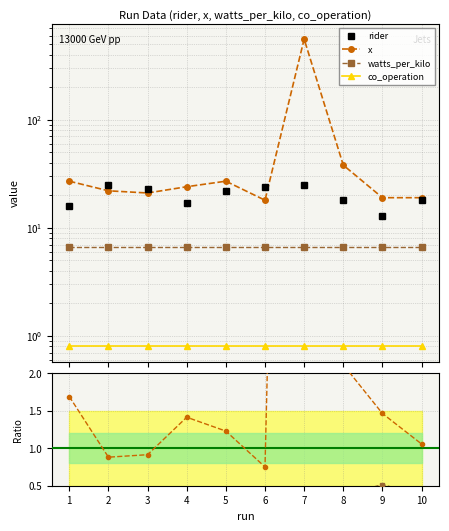

What is the approximate value of rider at 10, to the nearest 10?

20